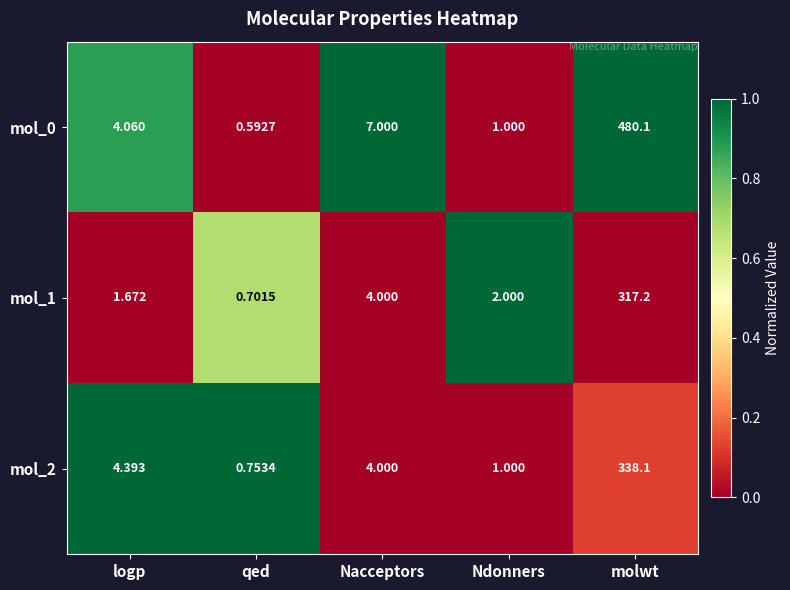

Where does the mol_0 series first go above 4?

logp